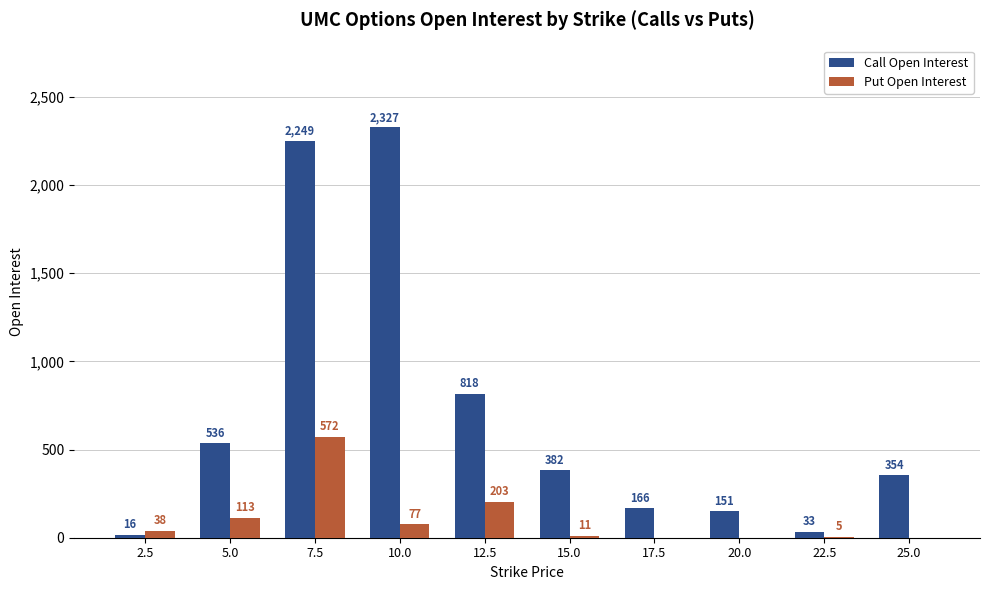

Reading right to left, extract all data points from this chart.

Call Open Interest: 354	33	151	166	382	818	2327	2249	536	16
Put Open Interest: 0	5	0	0	11	203	77	572	113	38